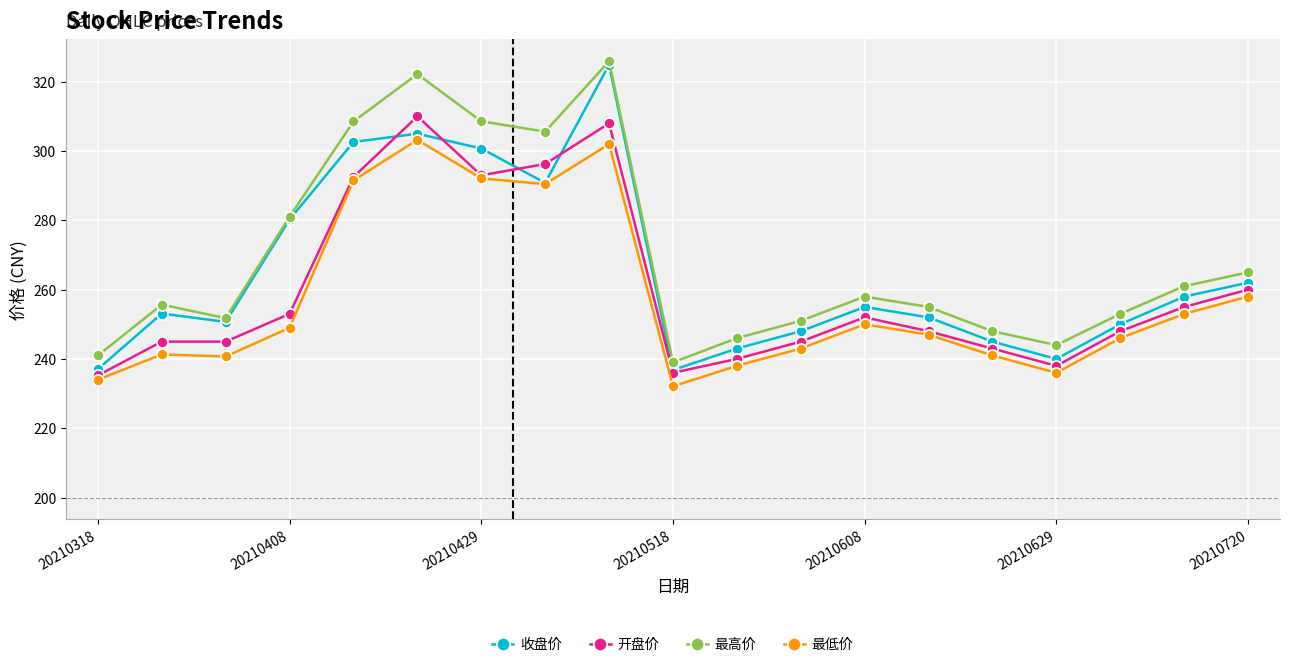

True or false: 收盘价 has more than 2 interior local peaks.

True